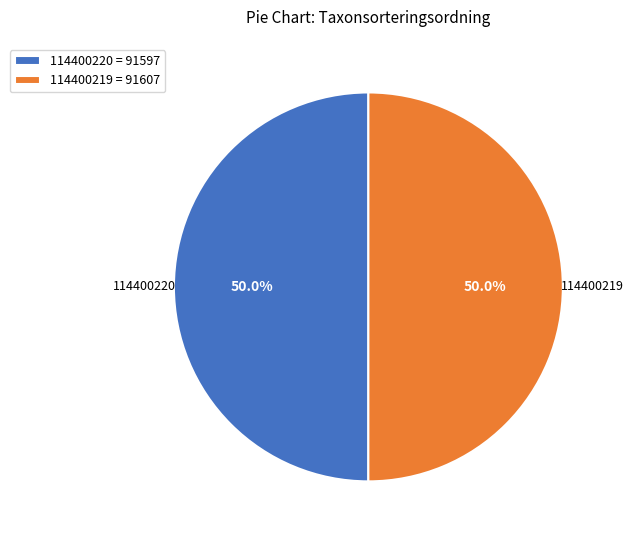

What is the ratio of the value at 114400219 = 91607 to the value at 114400220 = 91597?

1.0